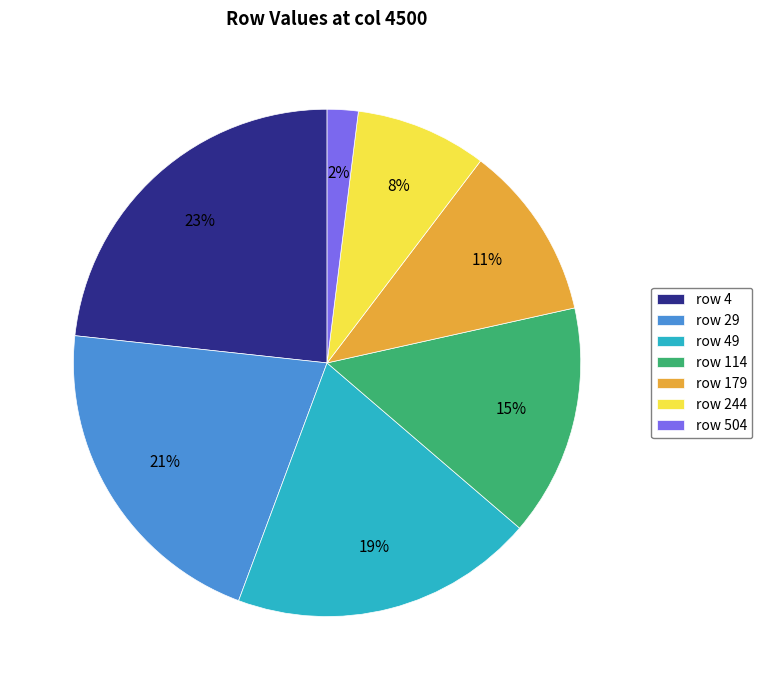

Approximately how many times larger is the value at row 244 compared to row 29?

0.4